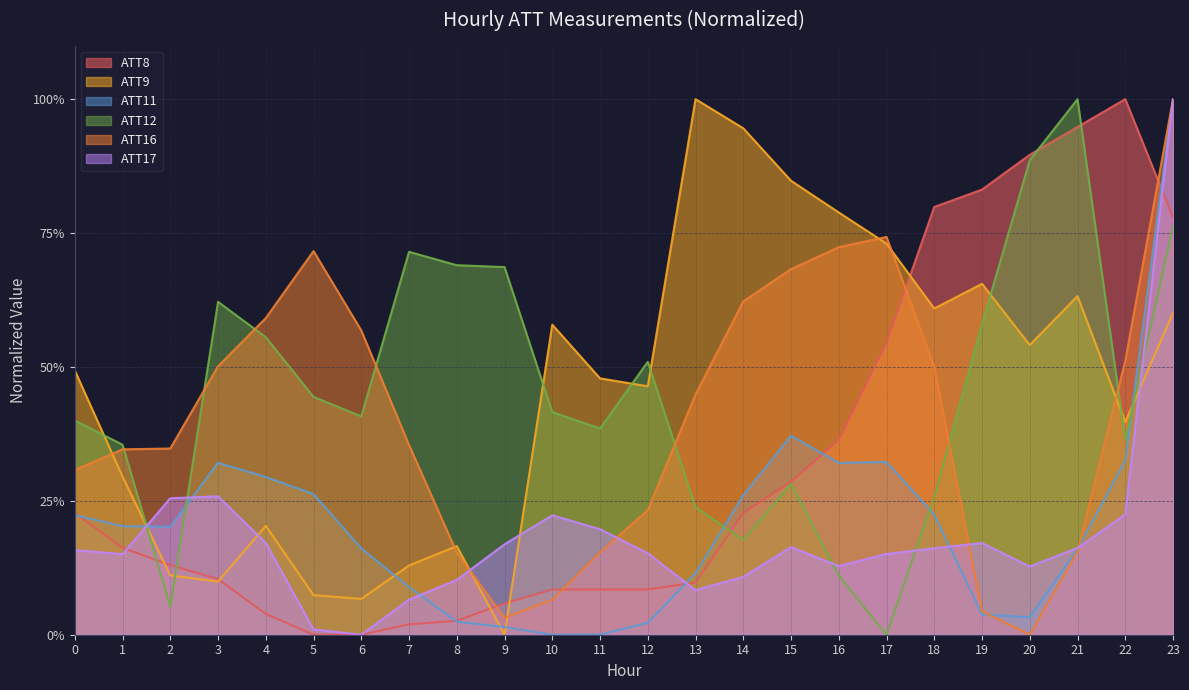

What is the difference between the highest and lowest values at 1?

0.2